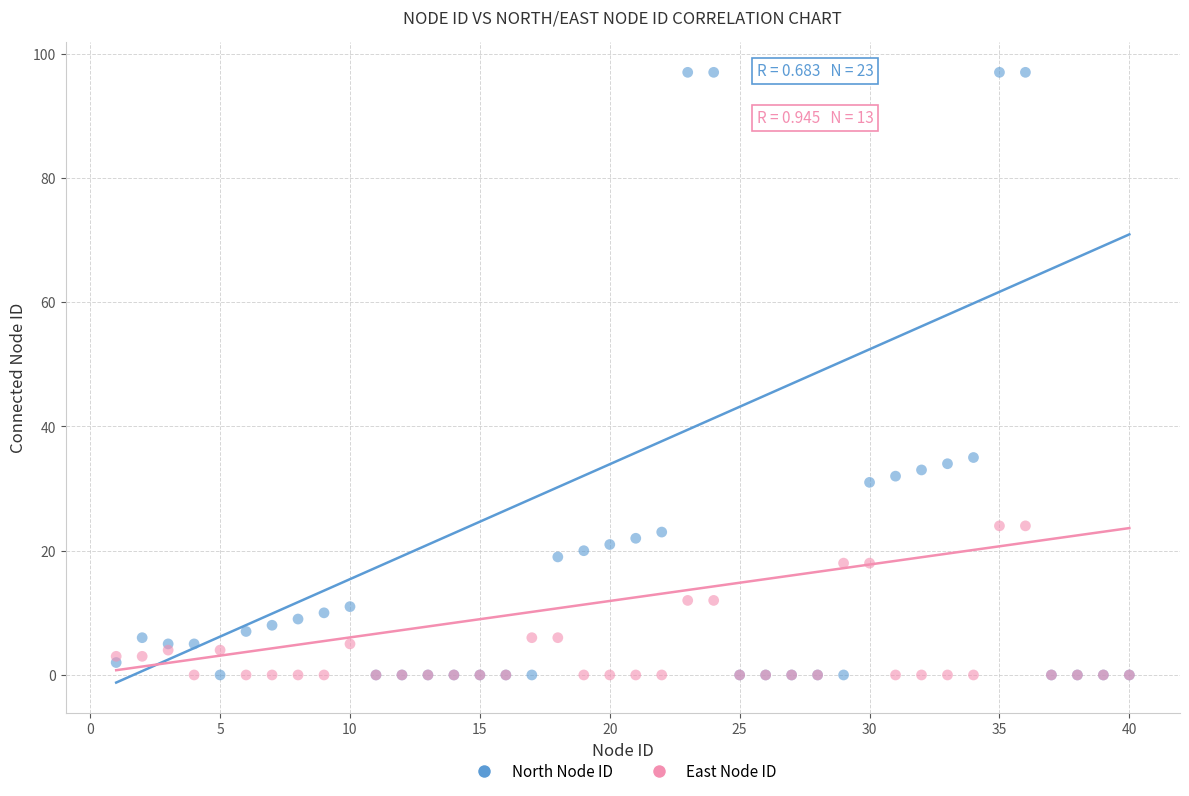

Which series has the widest spread of Y values?

North Node ID